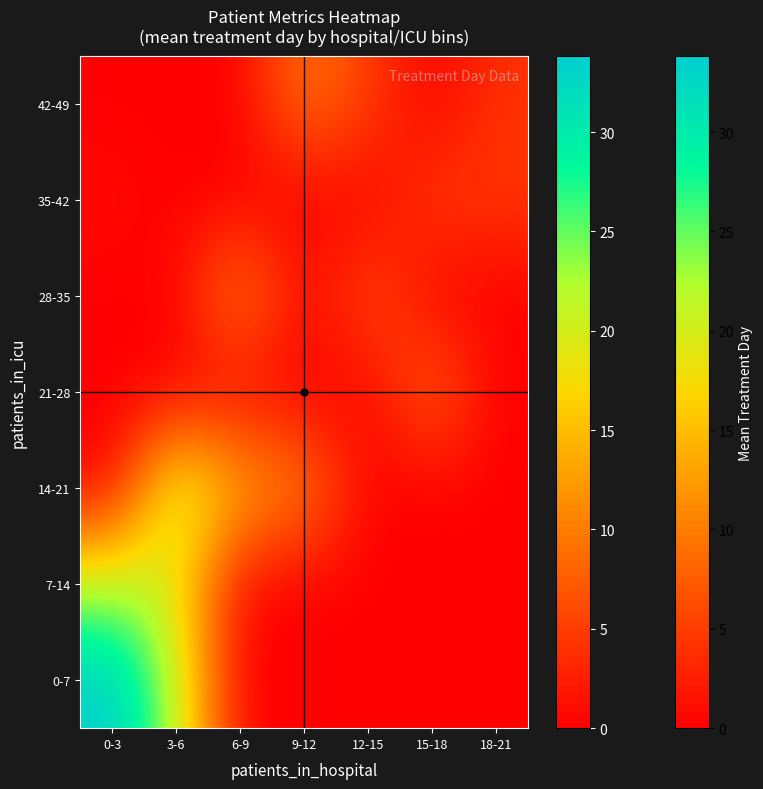

Which has a higher value, 3-6 or 18-21?

3-6